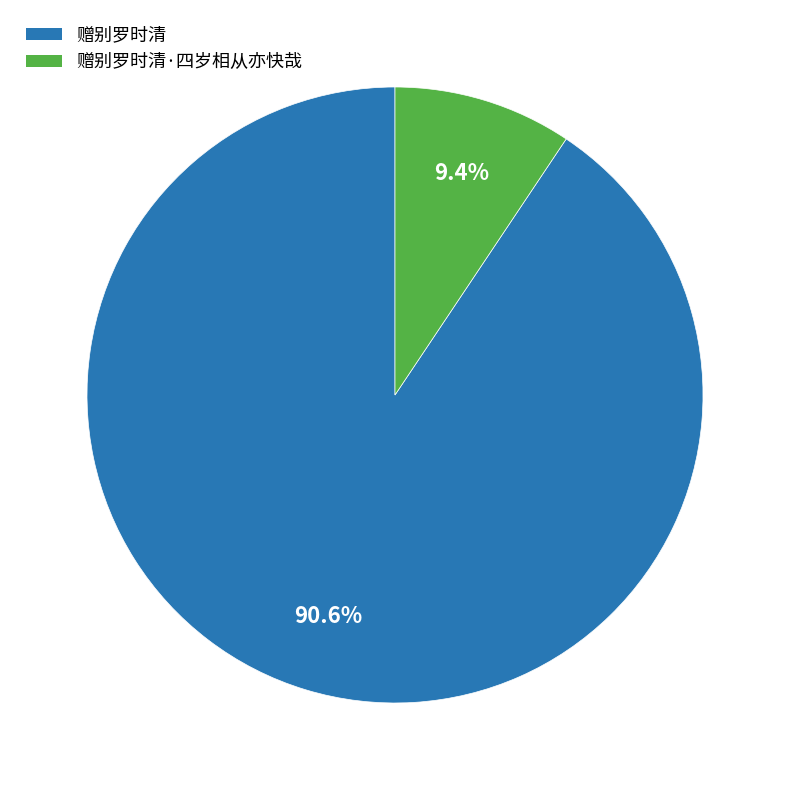

Does any single category account for the majority?

Yes